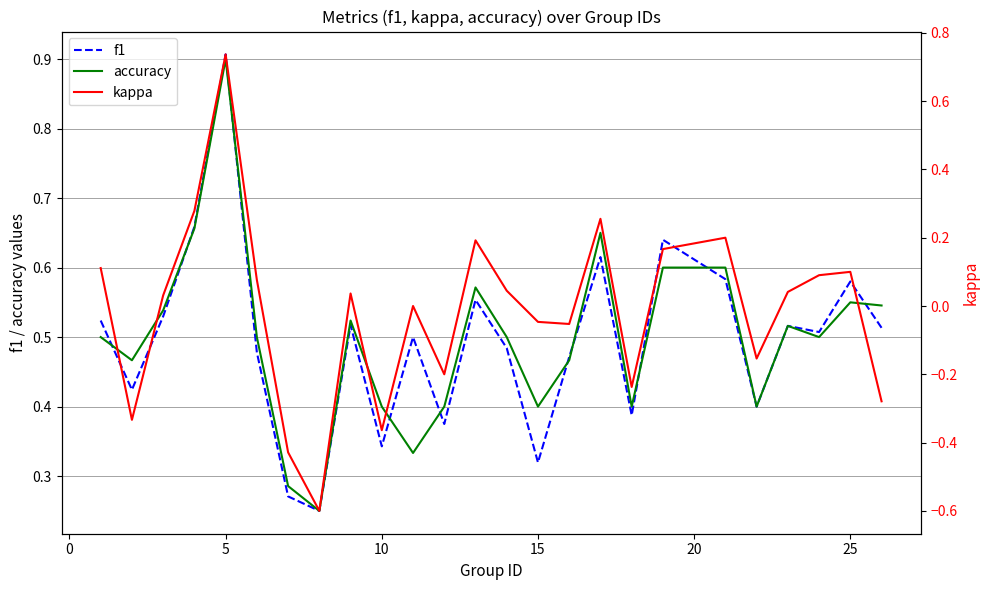

What is the lowest value of the kappa series?

-0.6